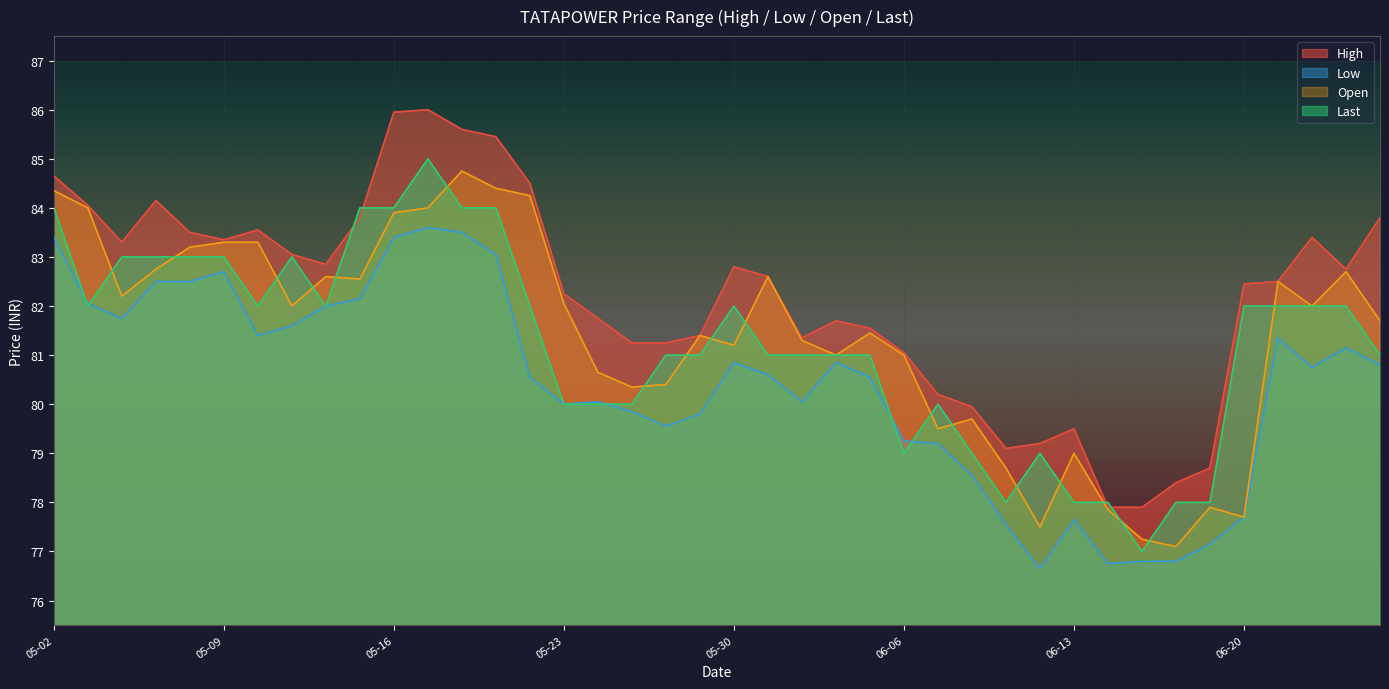

True or false: High and Open cross at least once.

False